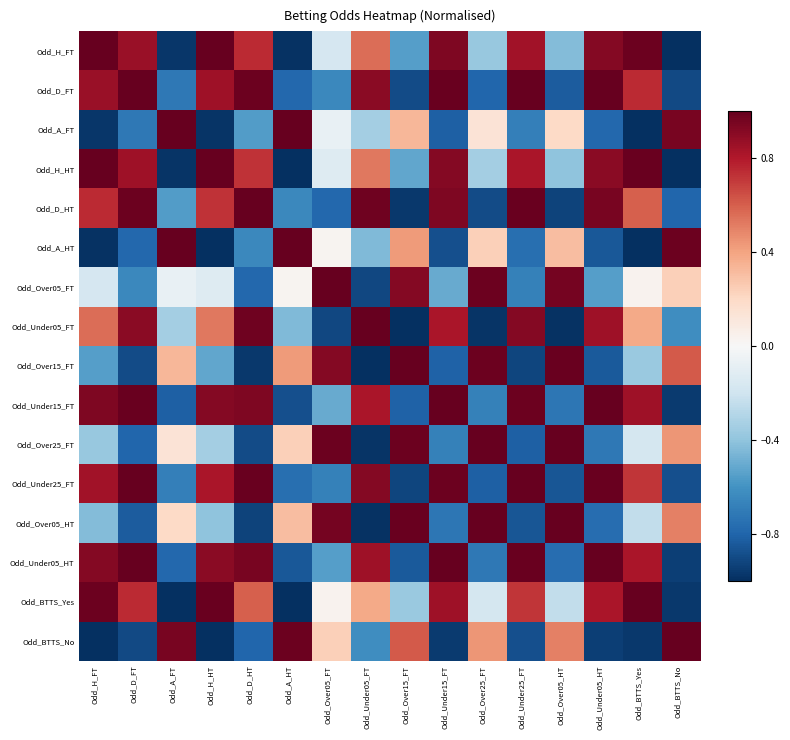

Which series has the largest total across all categories?

Odd_H_HT